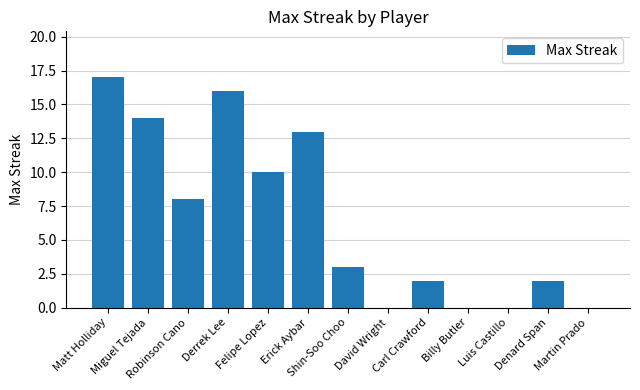

At which category does the chart reach its peak across all series?

Matt Holliday